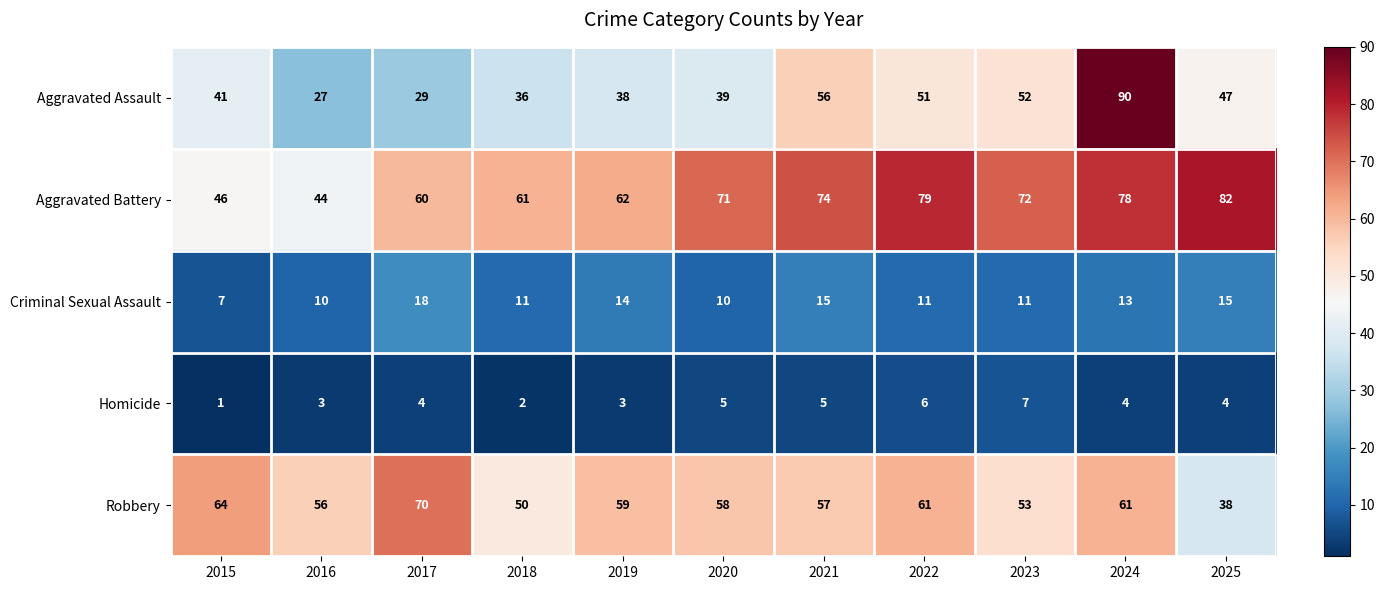

Which series has the widest spread of values?

Aggravated Assault